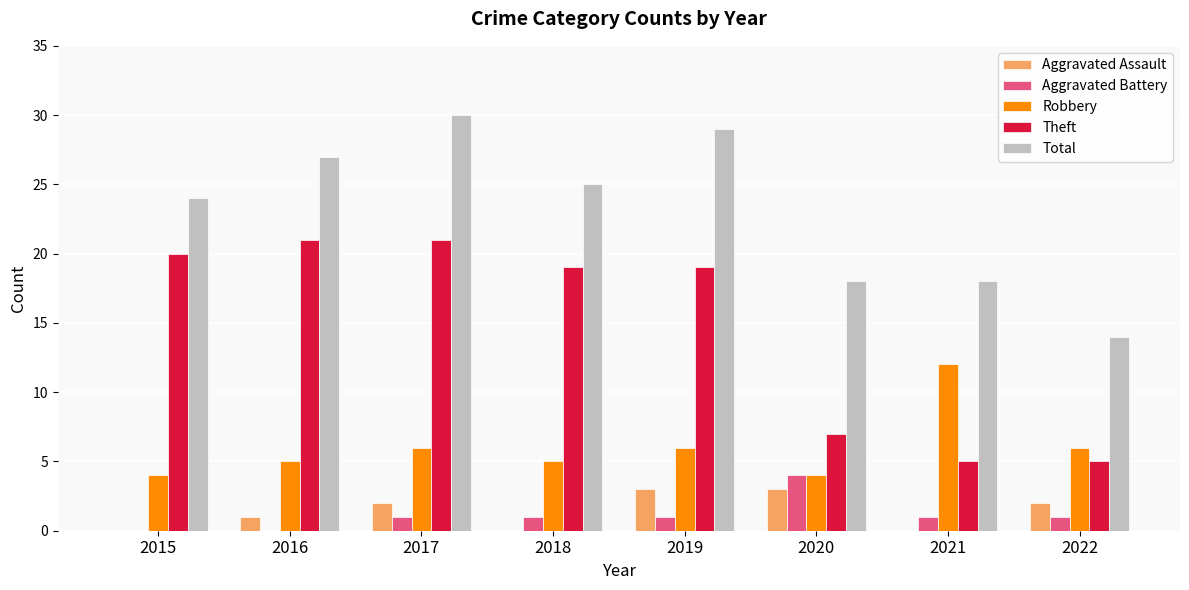

Which series has the largest total across all categories?

Total